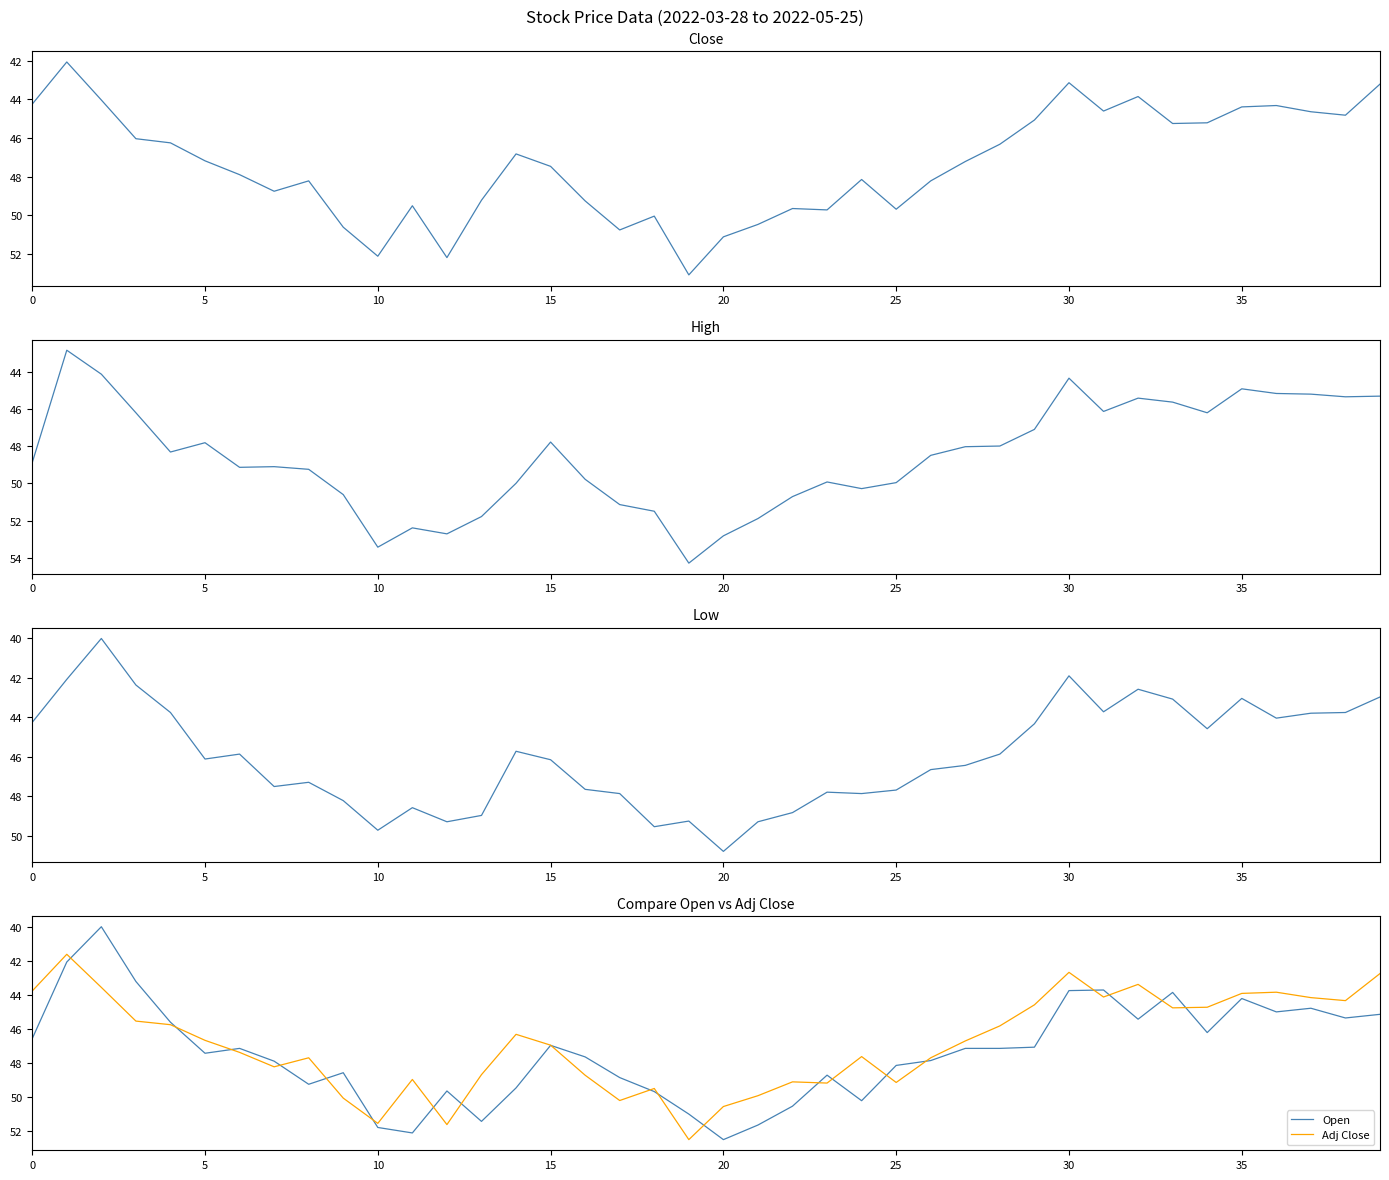

Which series has the largest total across all categories?

High